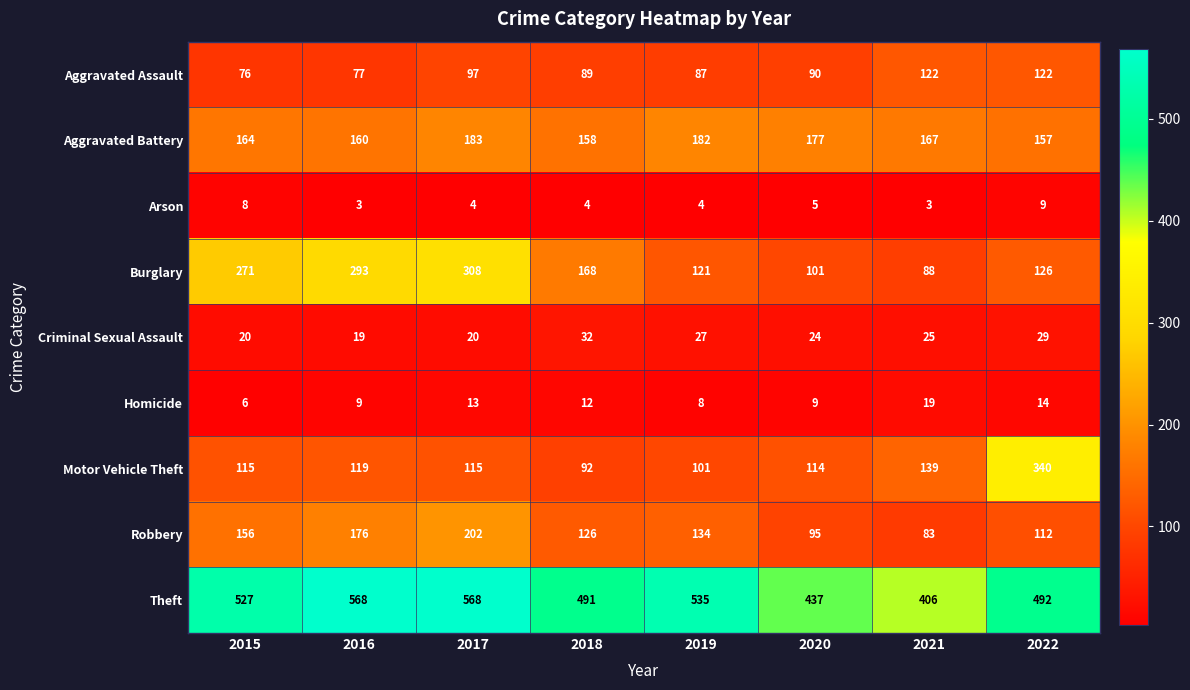

What is the difference between the second highest and minimum values in the Motor Vehicle Theft series?

47